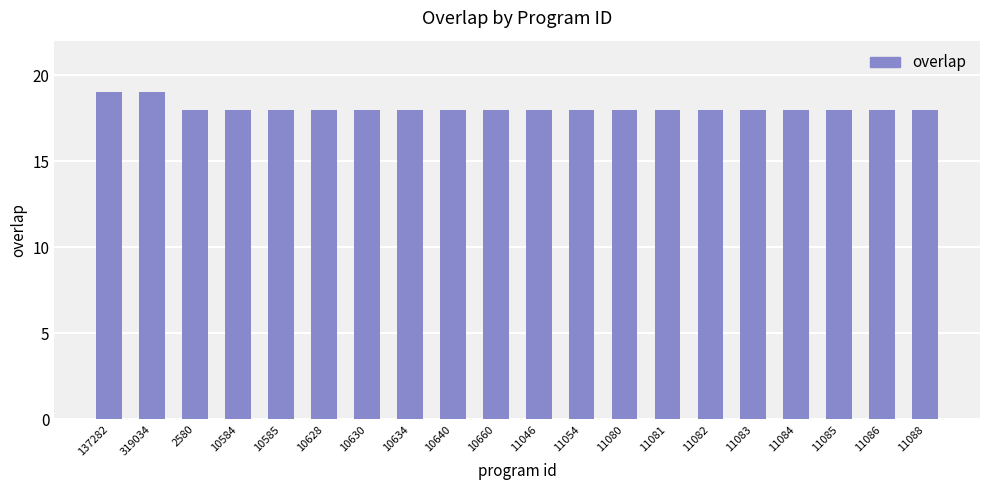

How many bars are there in total?

20